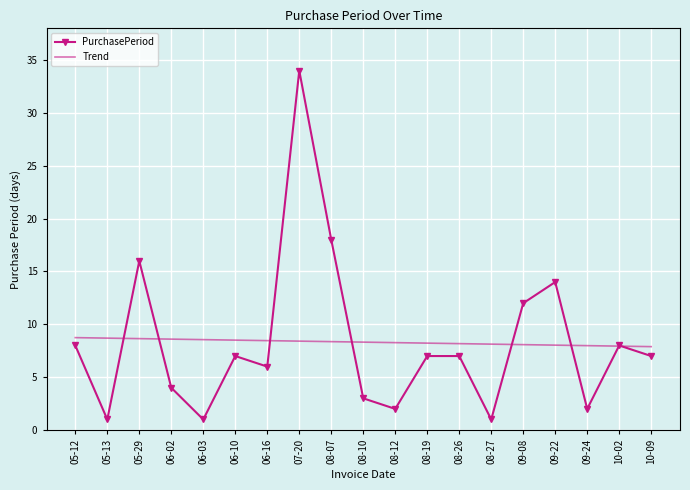

After their last crossing, which series has the higher values: PurchasePeriod or Trend?

Trend